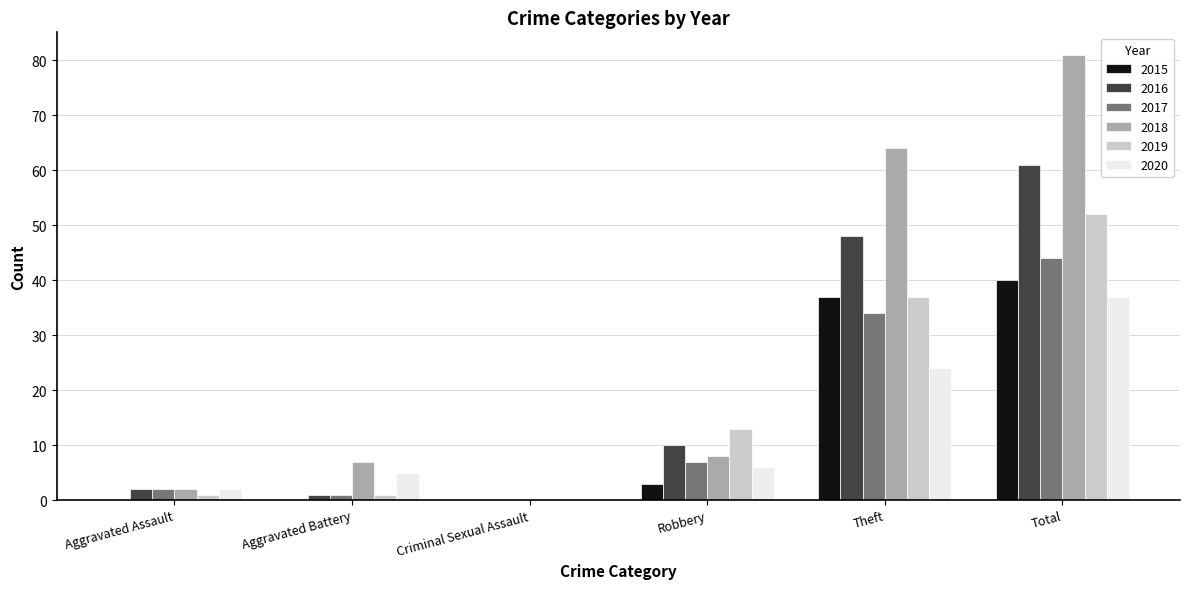

What is the spread (max minus min) of values at Aggravated Battery?

7